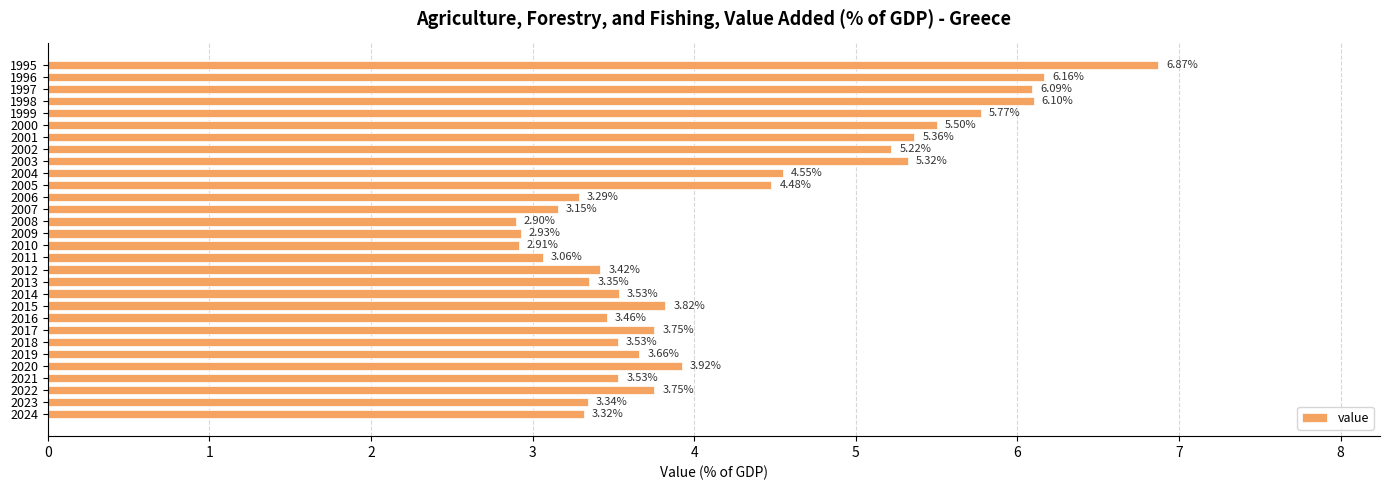

What is the change in value from 1996 to 2003?

-0.8